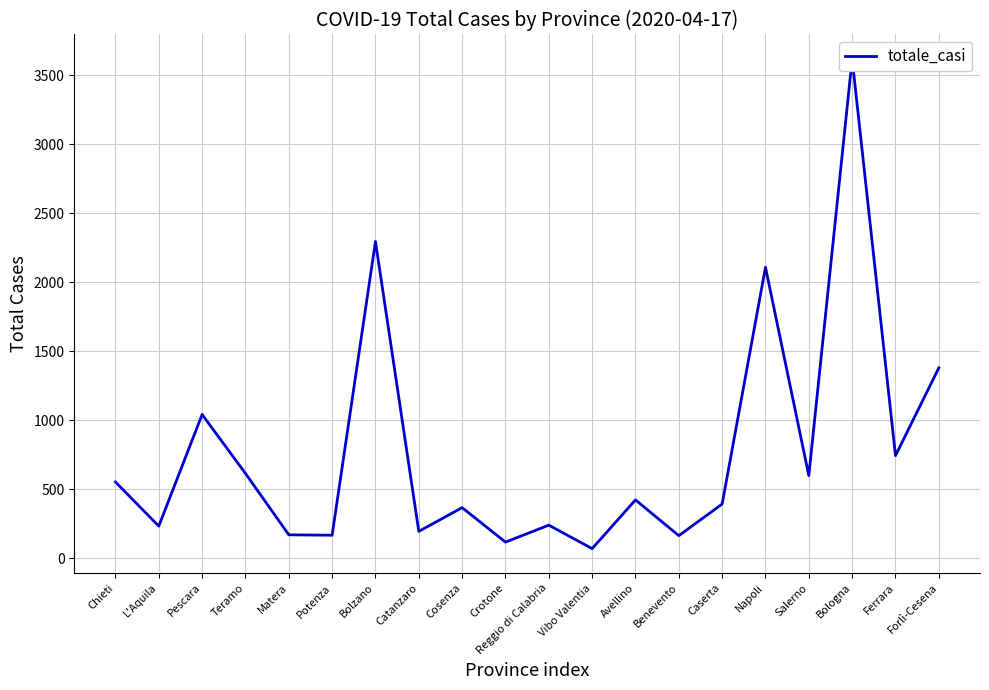

What value does the data have at Forlì-Cesena, to the nearest 100?

1400